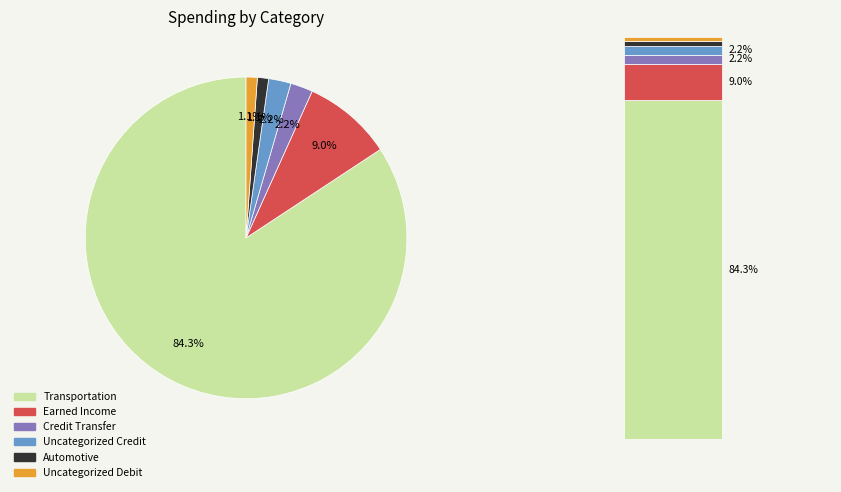

To the nearest percent, what portion does Uncategorized Debit represent?

1%